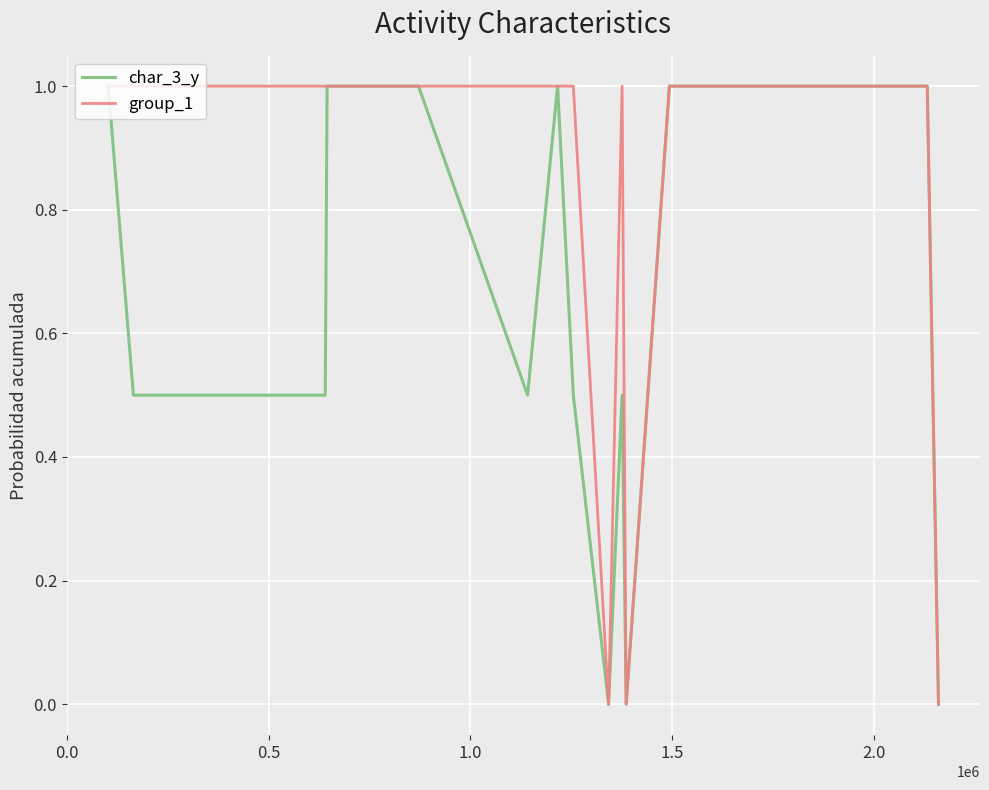

Which series has the largest total across all categories?

group_1